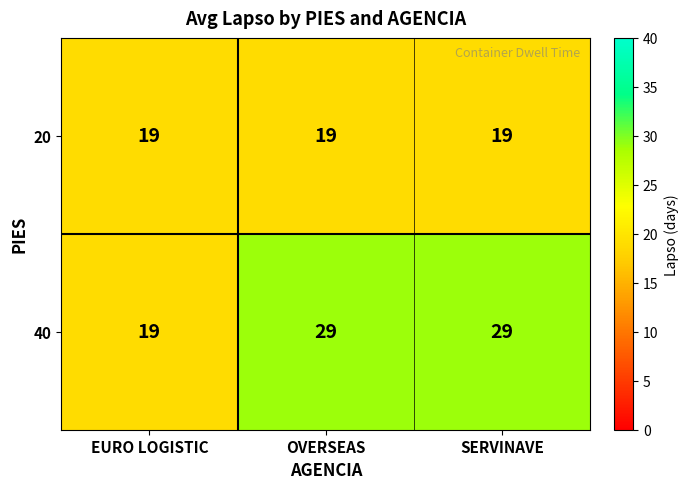

How many series are shown in this chart?

2